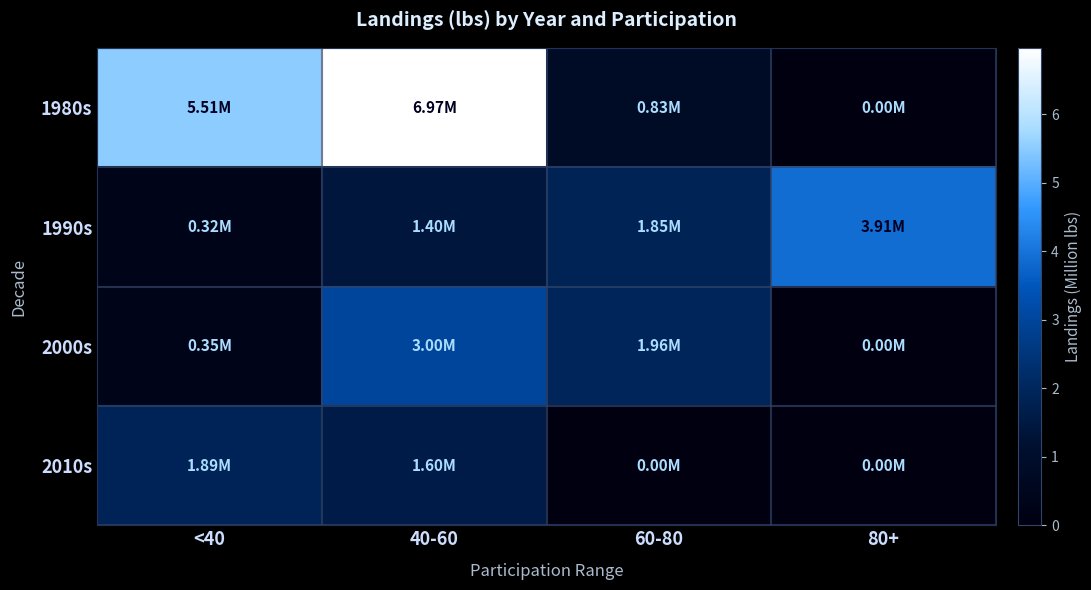

Count the number of categories in the chart.

4